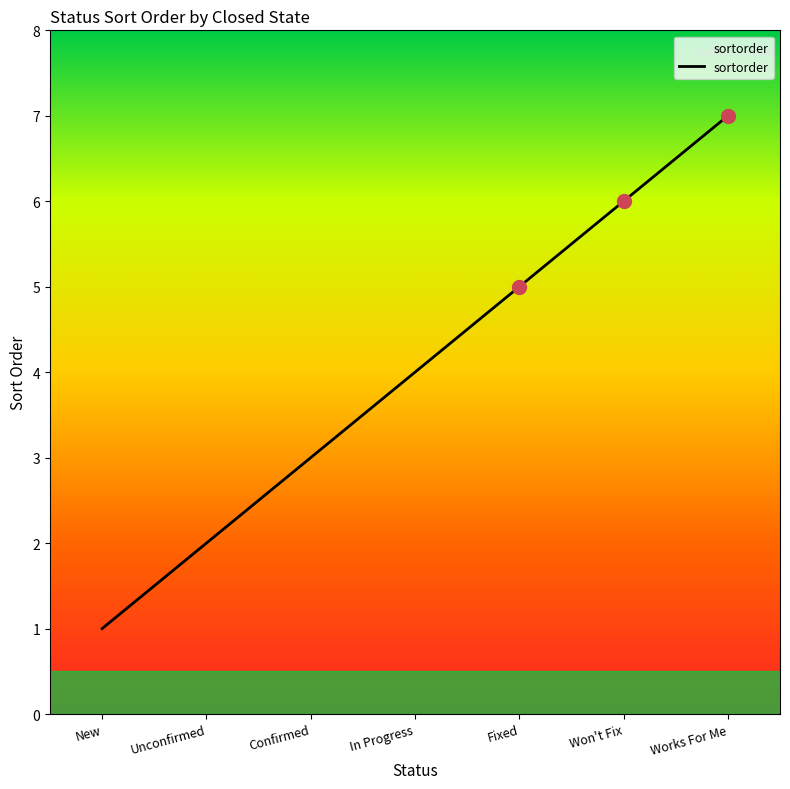

Rank the categories by value from lowest to highest.

New, Unconfirmed, Confirmed, In Progress, Fixed, Won't Fix, Works For Me